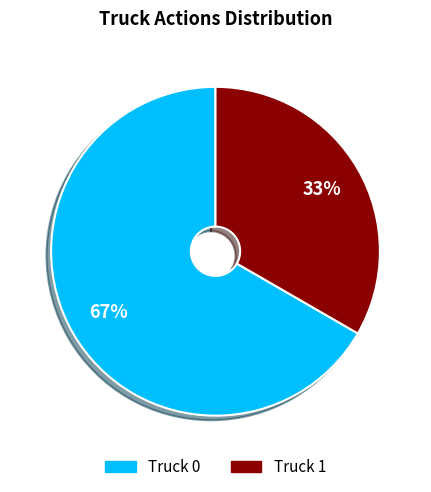

Is it true that Truck 0 is 52% of the pie?

False